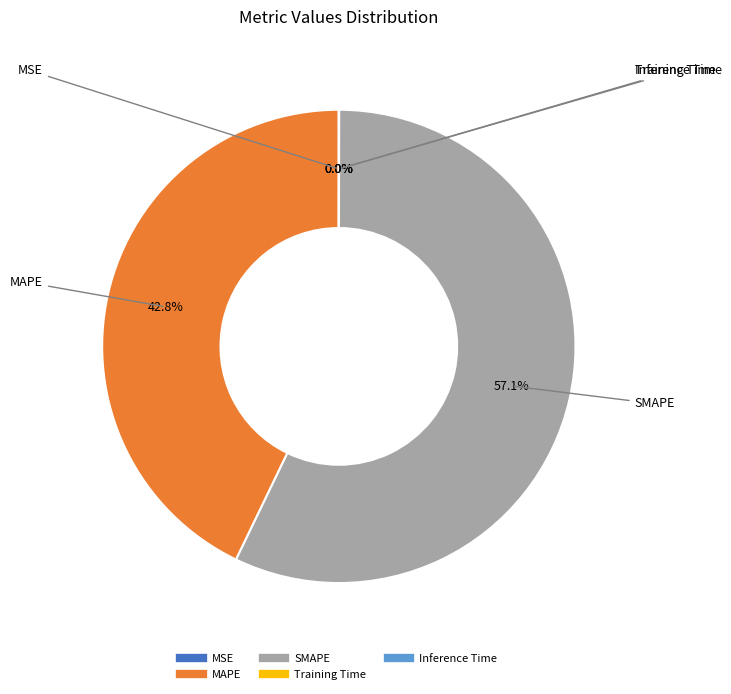

What is the largest slice in the pie chart?

SMAPE